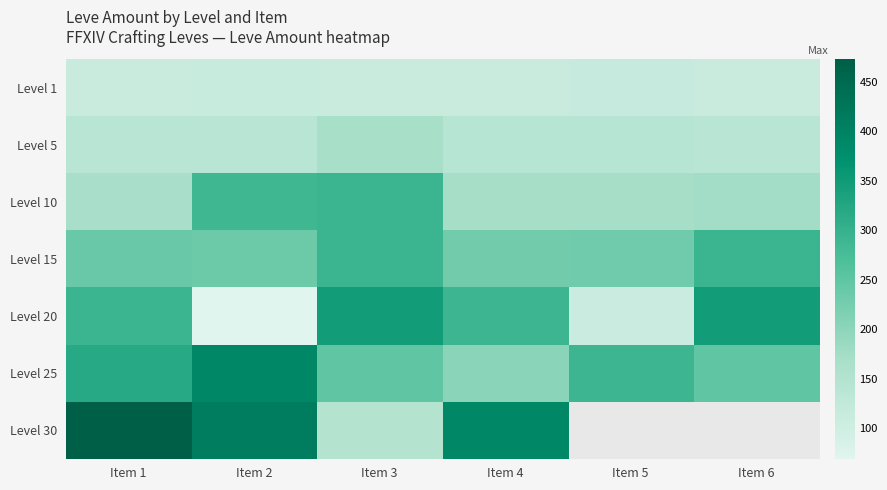

Is the value of Level 10 at Item 5 greater than the value of Level 1 at Item 3?

Yes